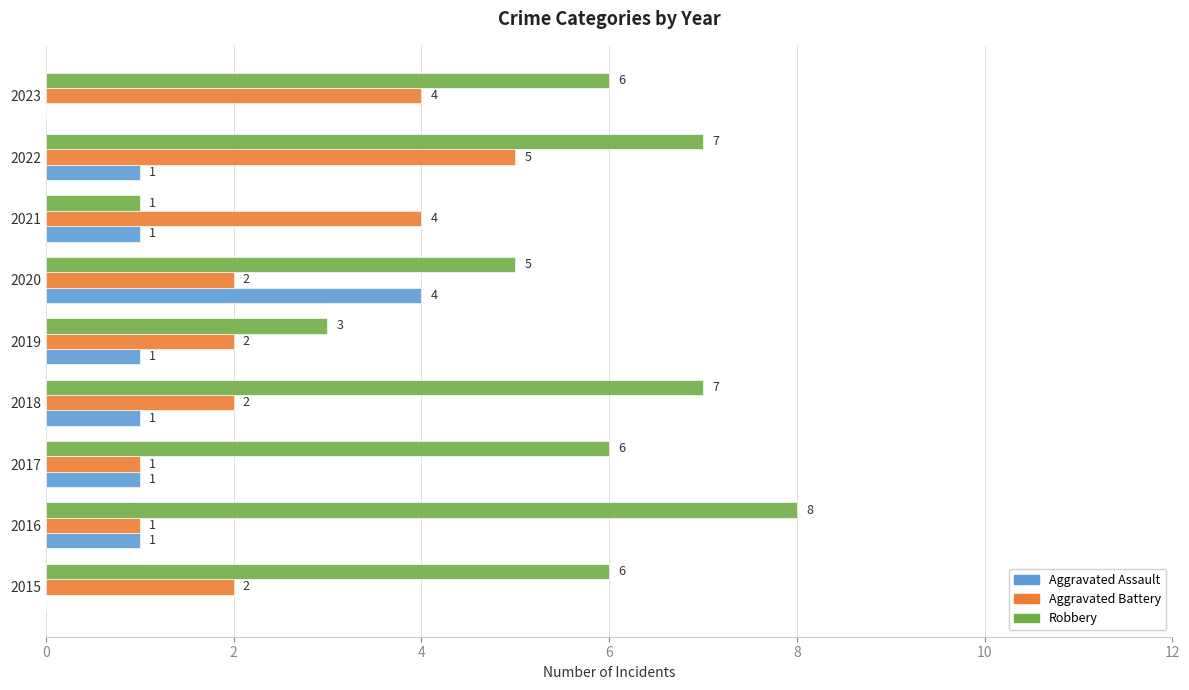

Is the value of Aggravated Assault at 2022 greater than the value of Aggravated Battery at 2020?

No